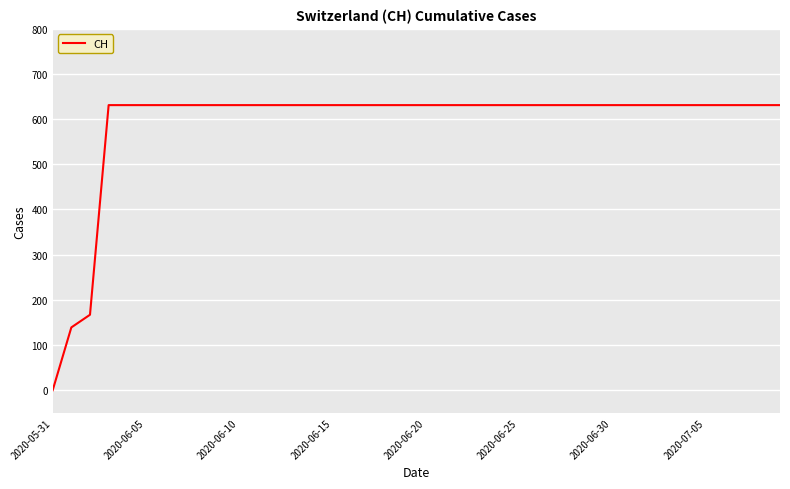

What is the difference between the maximum and minimum values?

631